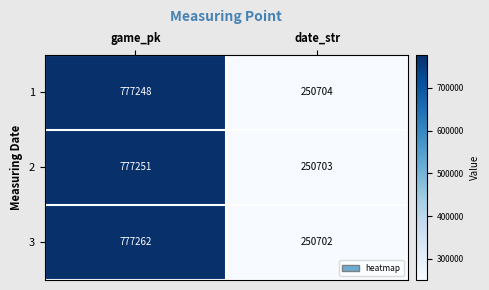

At how many categories does at least one series exceed 374379?

1